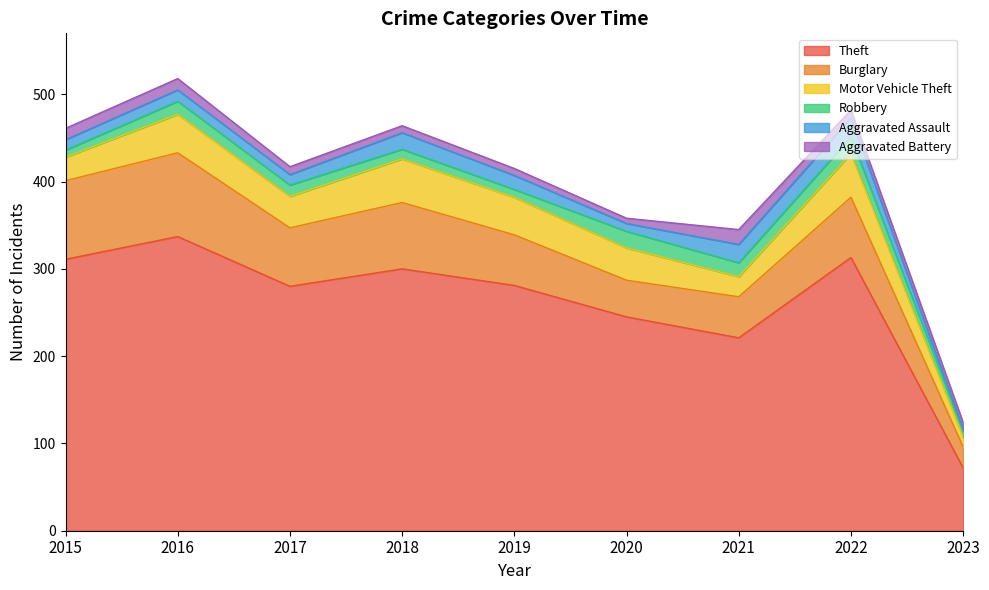

The Motor Vehicle Theft series shows 18 at 2016. True or false?

False